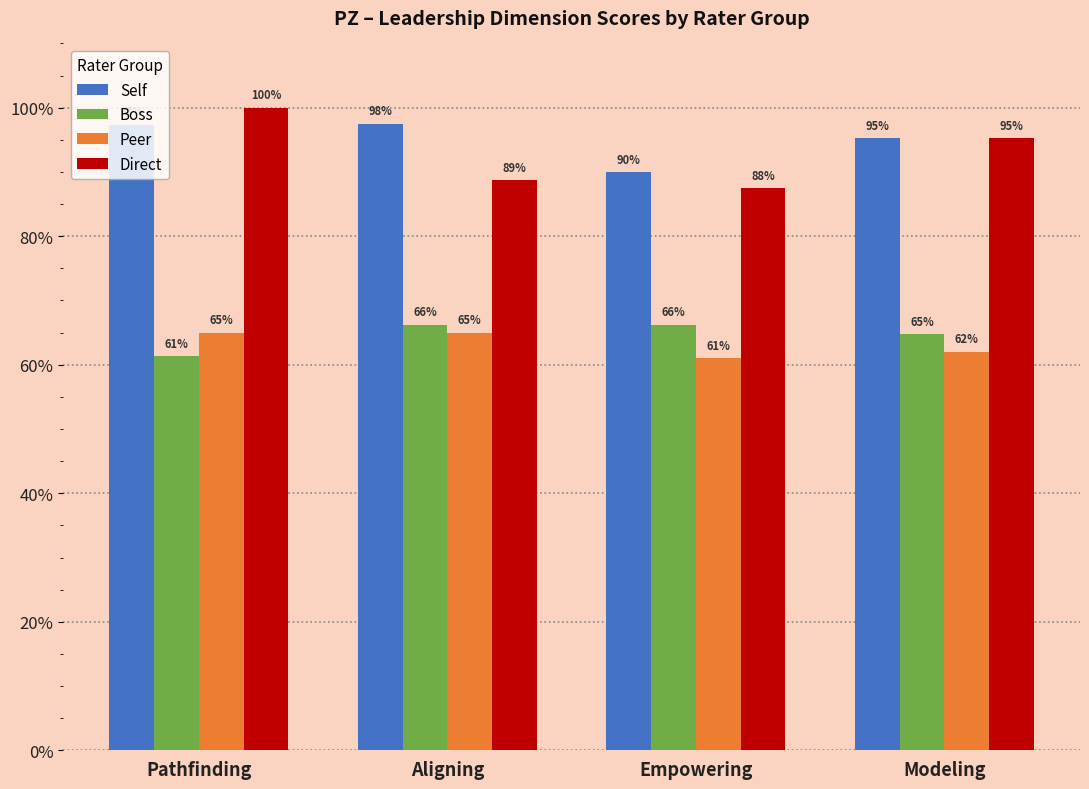

What is the difference between the highest and lowest values at Empowering?

29.0